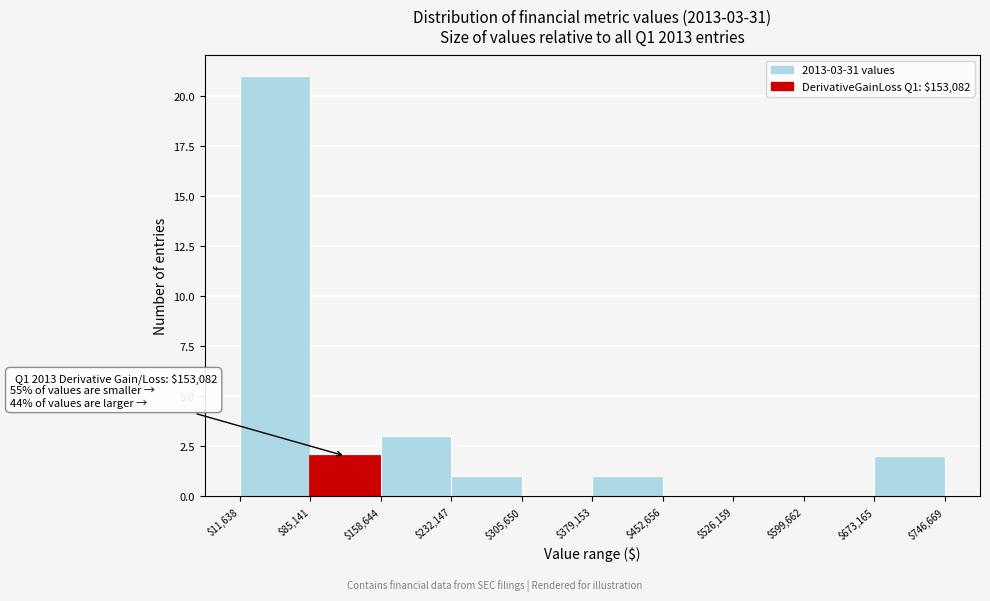

Over which range of the x-axis is the bar tallest?

$11,638 to $85,141